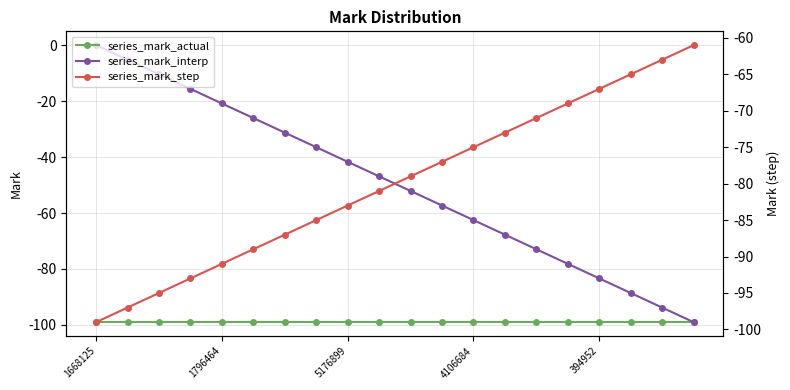

At which label does series_mark_interp reach its peak?

1668125